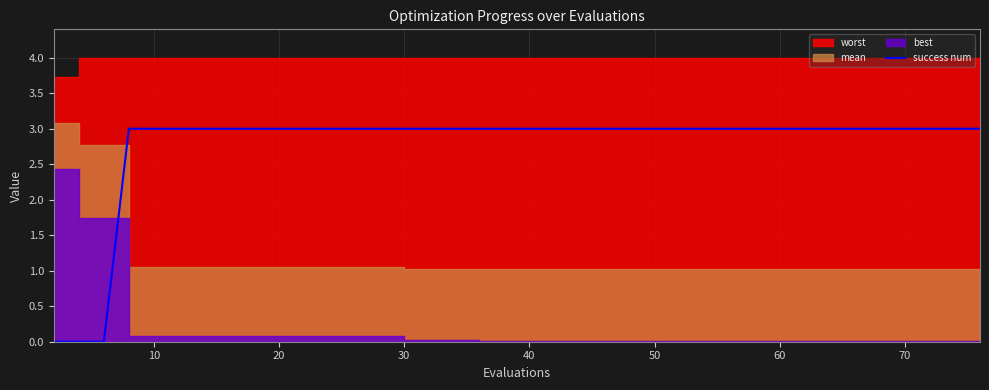

Count the values in the range 3 to 4.

37